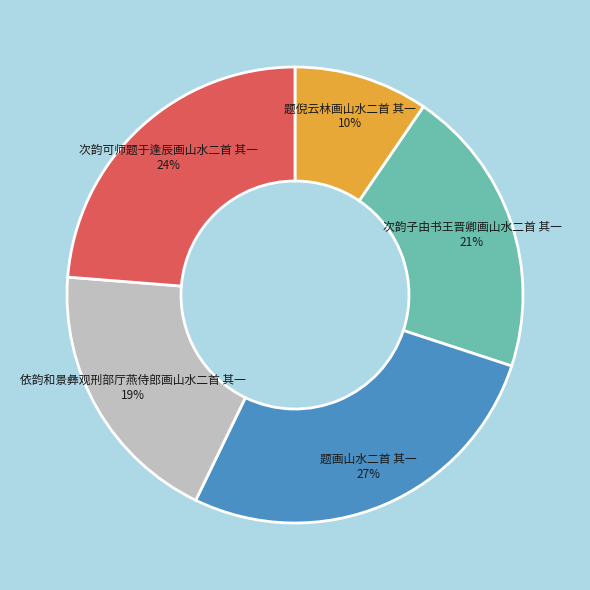

Does any single category account for the majority?

No